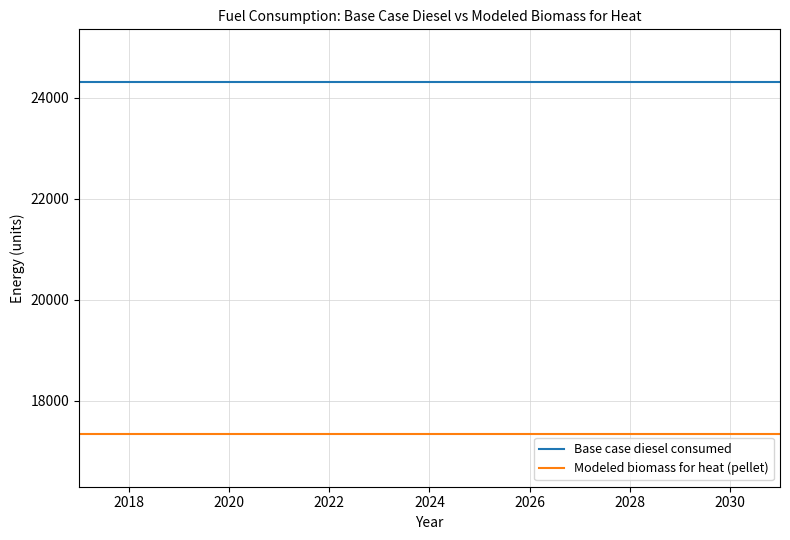

What is the highest value of the Modeled biomass for heat (pellet) series?

17339.5